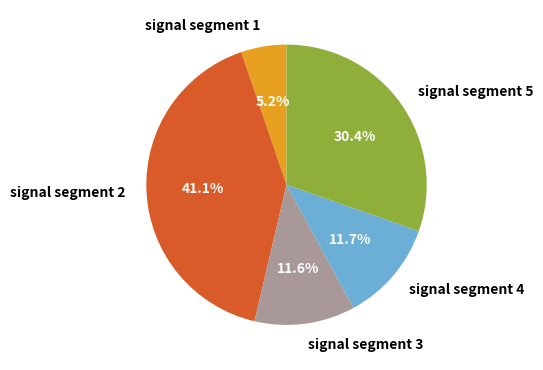

To the nearest percent, what is the difference between the signal segment 5 and signal segment 4 slice percentages?

19%